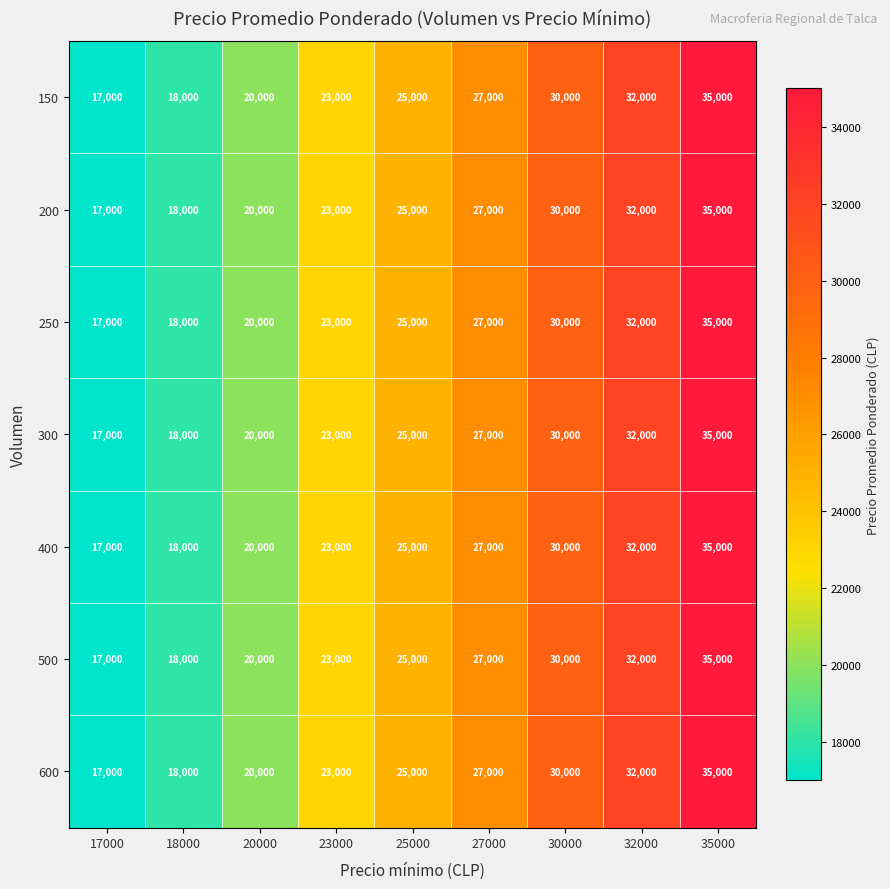

At which category does the chart reach its minimum across all series?

17000